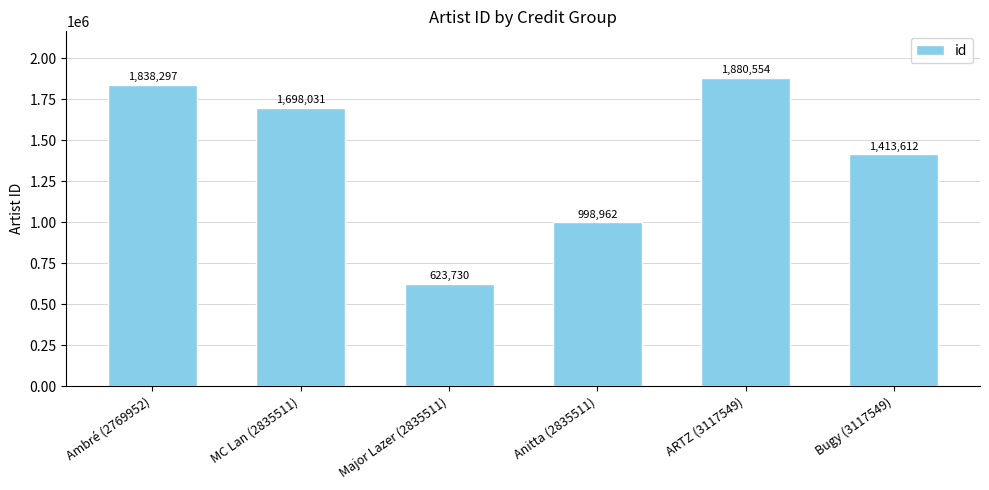

Read the value at MC Lan (2835511), to the nearest 100.

1698000